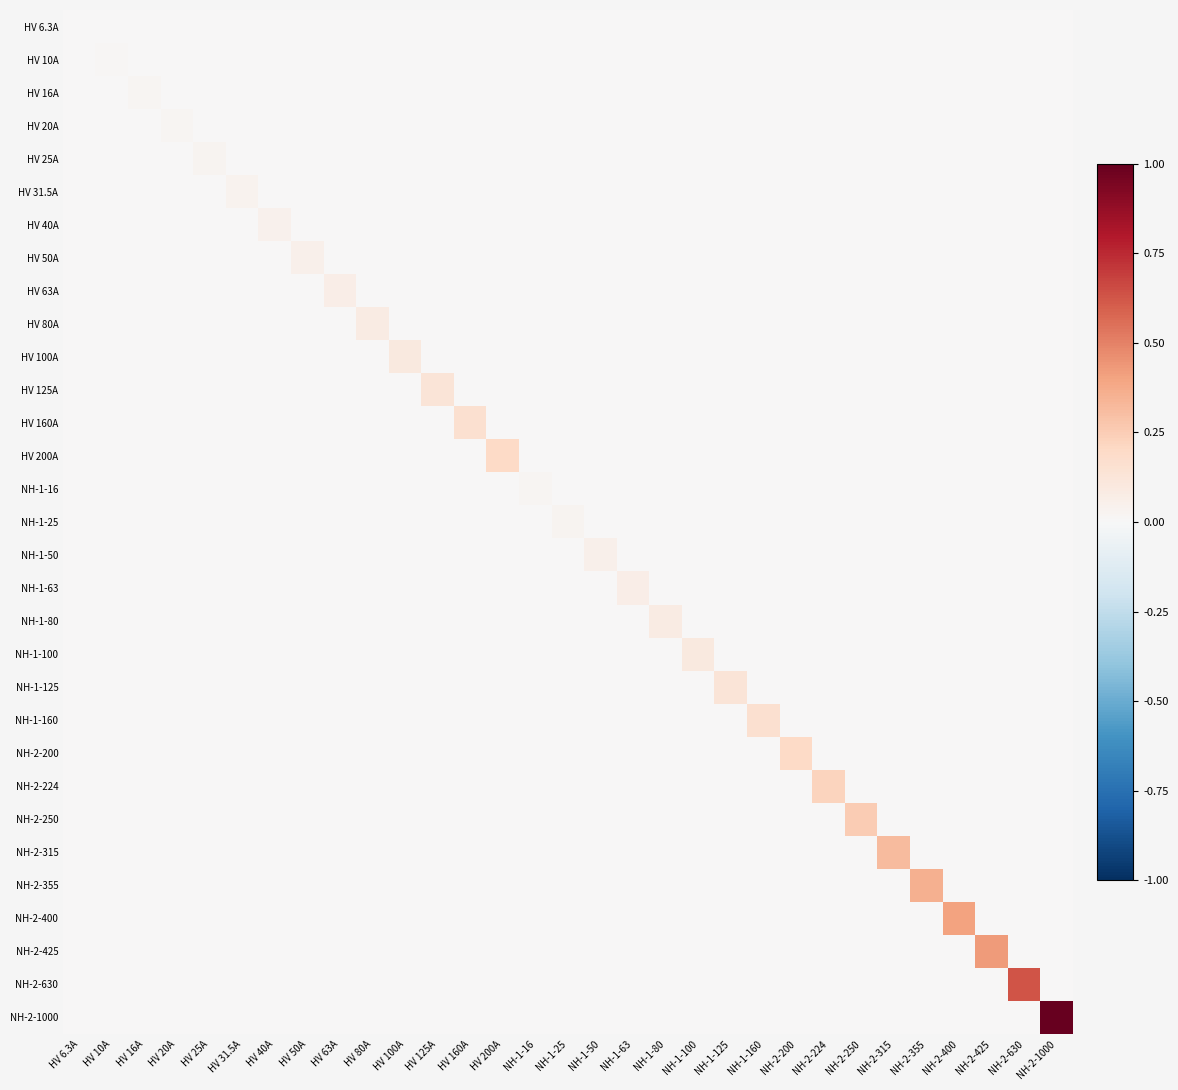

Which has a higher value, NH-1-80 or NH-2-355?

NH-1-80